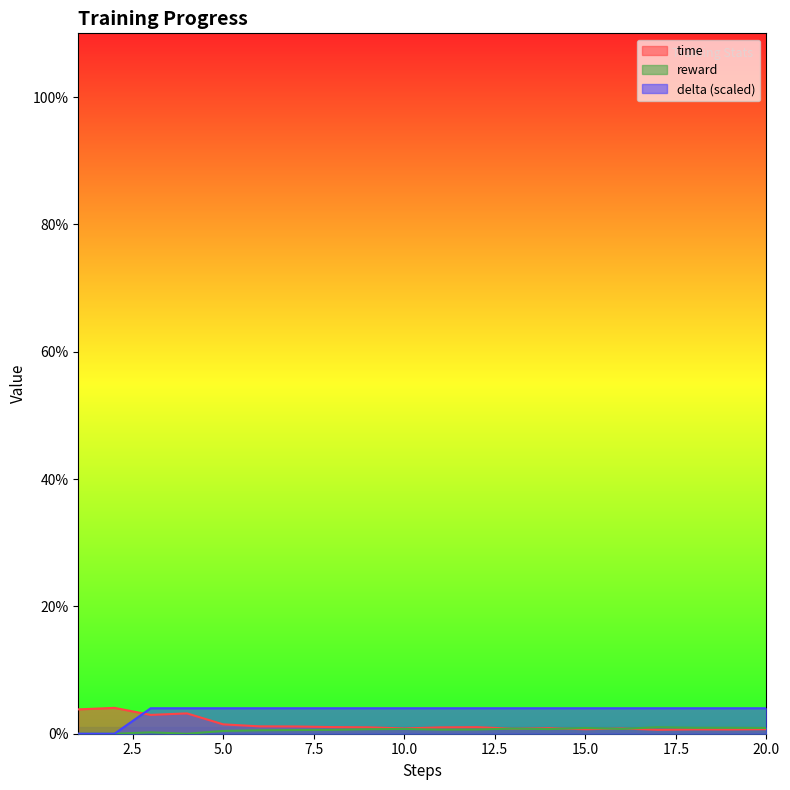

What are all the series names shown in the legend?

time, reward, delta